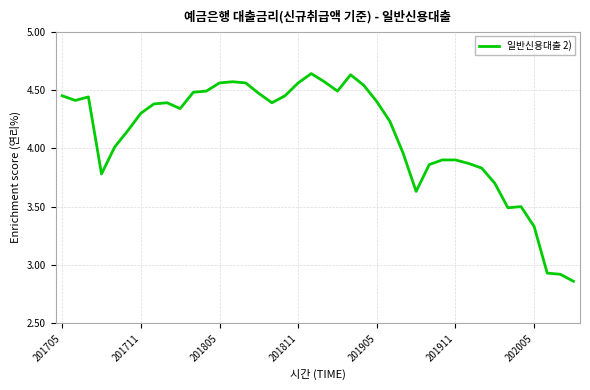

Does the chart display data point markers on the line(s)?

No